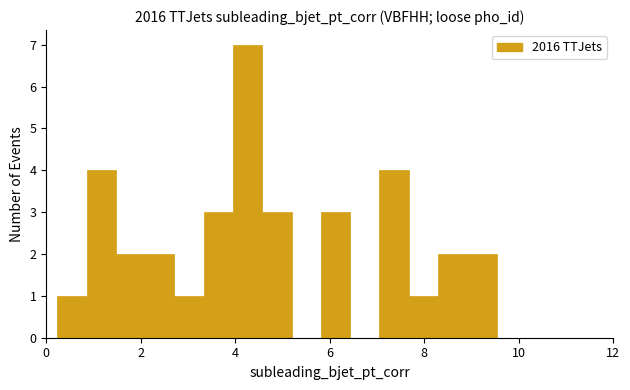

Around what value on the x-axis is the tallest bar? Give the approximate position of its centre, as read against the axis.

4.2